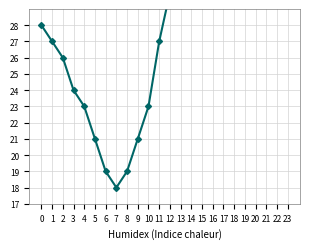

Is it true that the value at 2 is 26?

True